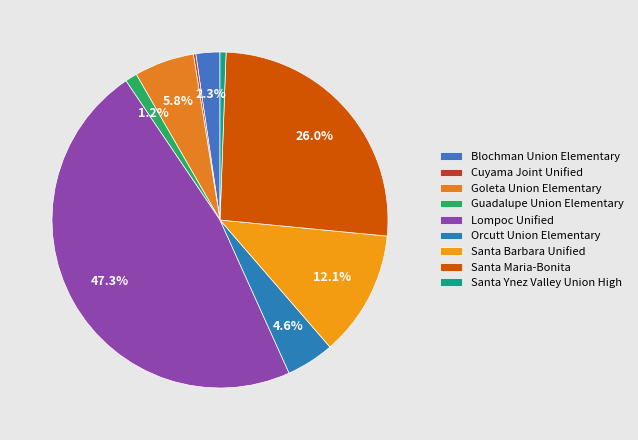

Is Cuyama Joint Unified the majority of the pie?

No